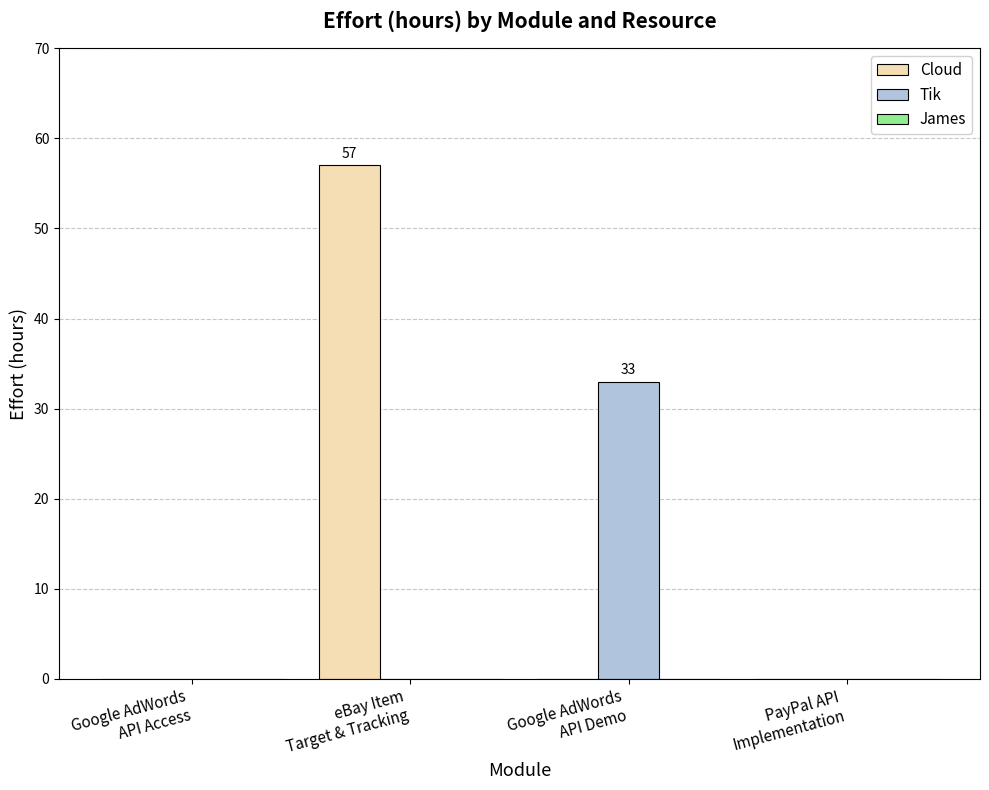

What is the highest value of the Cloud series?

57